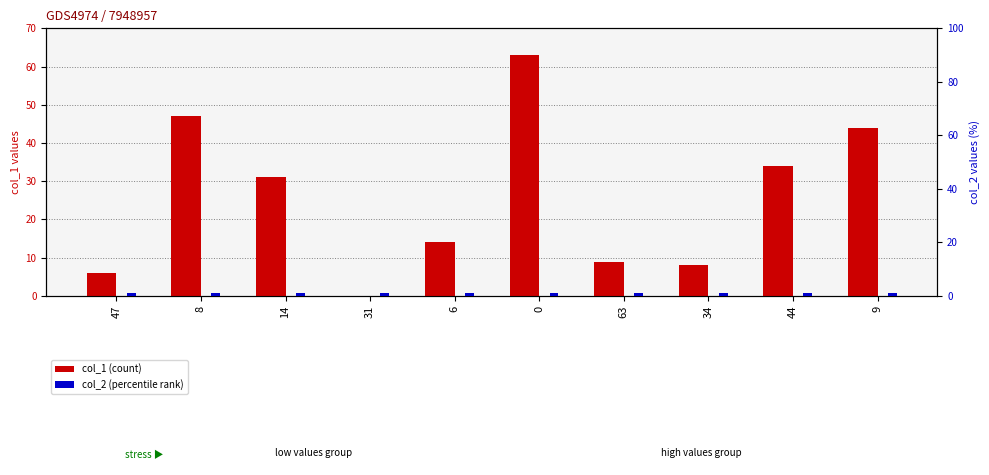

Rank the series by their maximum value, from lowest to highest.

col_2 (percentile rank), col_1 (count)